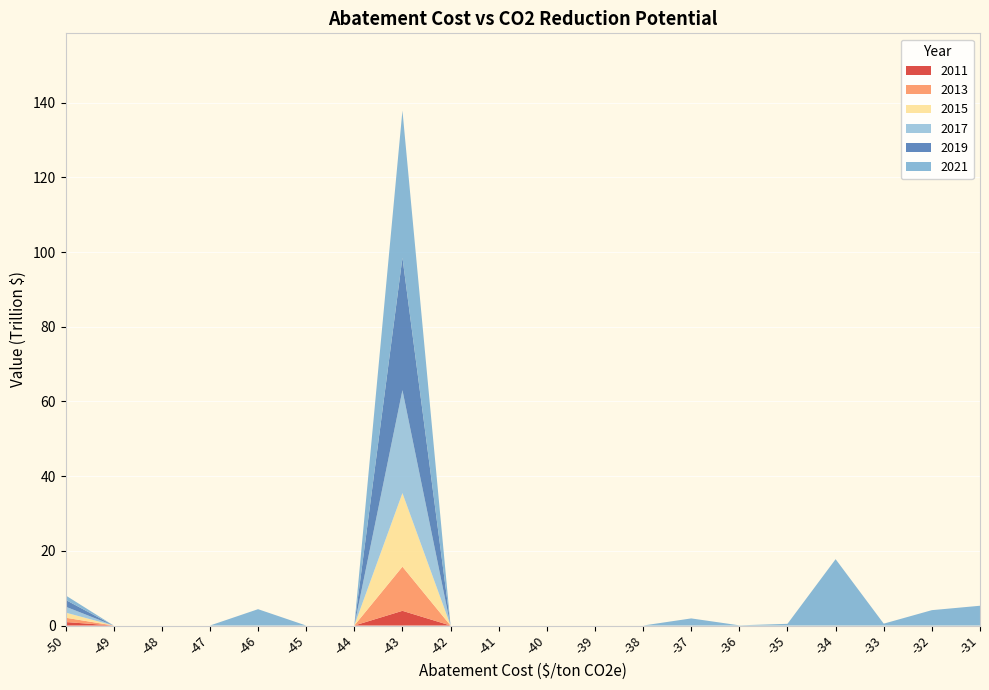

Reading left to right, extract all data points from this chart.

2011: -50=938548645029.7	-49=0.0	-48=0.0	-47=0.0	-46=0.0	-45=0.0	-44=0.0	-43=3938953295162.7	-42=0.0	-41=0.0	-40=0.0	-39=0.0	-38=0.0	-37=0.0	-36=0.0	-35=0.0	-34=0.0	-33=0.0	-32=0.0	-31=0.0
2013: -50=1156832953834.5	-49=0.0	-48=0.0	-47=0.0	-46=0.0	-45=0.0	-44=0.0	-43=11816859885488.0	-42=0.0	-41=0.0	-40=0.0	-39=0.0	-38=0.0	-37=0.0	-36=0.0	-35=0.0	-34=0.0	-33=0.0	-32=0.0	-31=0.0
2015: -50=1375117262639.3	-49=0.0	-48=0.0	-47=0.0	-46=0.0	-45=0.0	-44=0.0	-43=19694766475813.3	-42=0.0	-41=0.0	-40=0.0	-39=0.0	-38=0.0	-37=0.0	-36=0.0	-35=0.0	-34=0.0	-33=0.0	-32=0.0	-31=0.0
2017: -50=1593401571444.1	-49=0.0	-48=0.0	-47=0.0	-46=0.0	-45=0.0	-44=0.0	-43=27572673066138.7	-42=0.0	-41=0.0	-40=0.0	-39=0.0	-38=0.0	-37=0.0	-36=0.0	-35=0.0	-34=0.0	-33=0.0	-32=0.0	-31=0.0
2019: -50=1811685880249.0	-49=0.0	-48=0.0	-47=0.0	-46=0.0	-45=0.0	-44=0.0	-43=35450579656464.0	-42=0.0	-41=0.0	-40=0.0	-39=0.0	-38=0.0	-37=0.0	-36=0.0	-35=0.0	-34=0.0	-33=0.0	-32=0.0	-31=0.0
2021: -50=1212749271767.5	-49=0.0	-48=0.0	-47=0.0	-46=4378732082083.5	-45=0.0	-44=0.0	-43=39389532951626.7	-42=0.0	-41=0.0	-40=0.0	-39=0.0	-38=2231228215.0	-37=1907221959110.0	-36=56007374826.7	-35=457334835141.7	-34=17765759266060.7	-33=503822635163.3	-32=4117581802099.8	-31=5298349673650.0